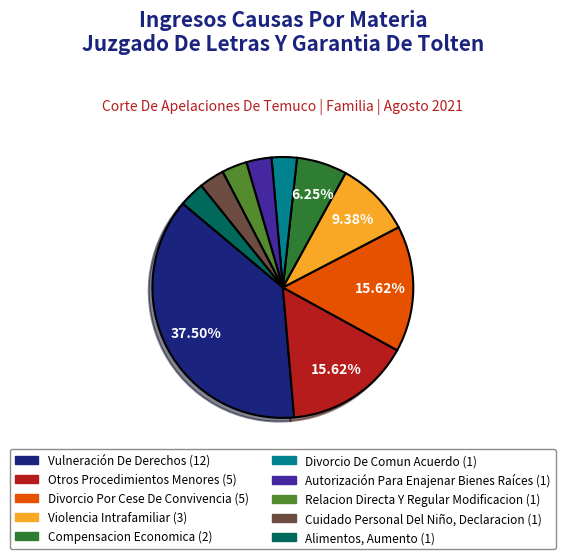

Count the number of slices in the pie.

10